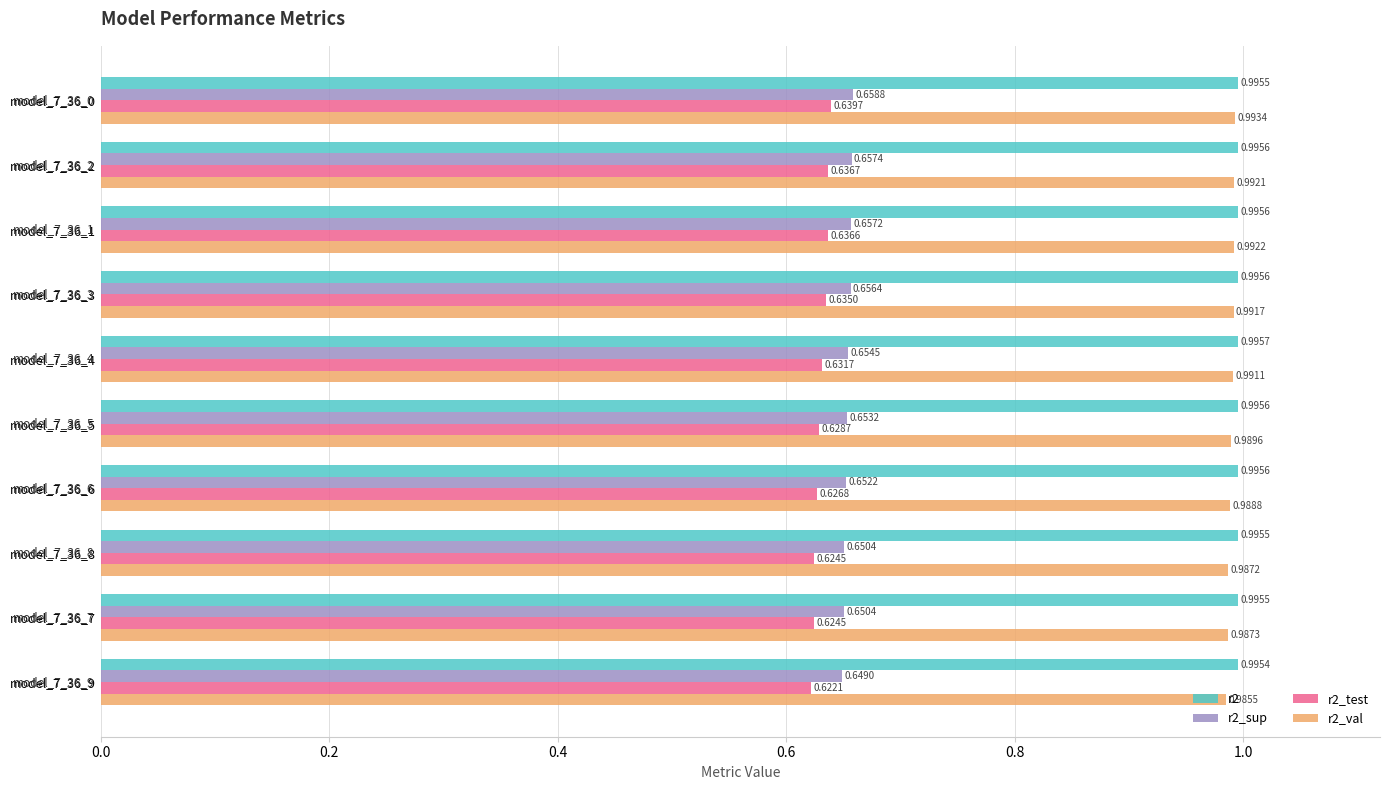

Which series has the largest total across all categories?

r2